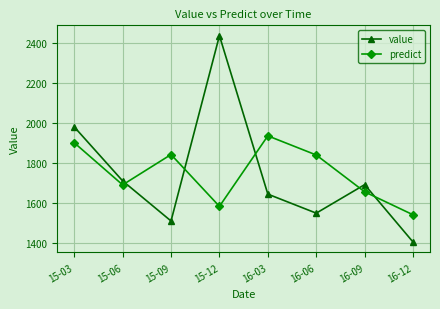

Is this an area chart (filled region under the line)?

No